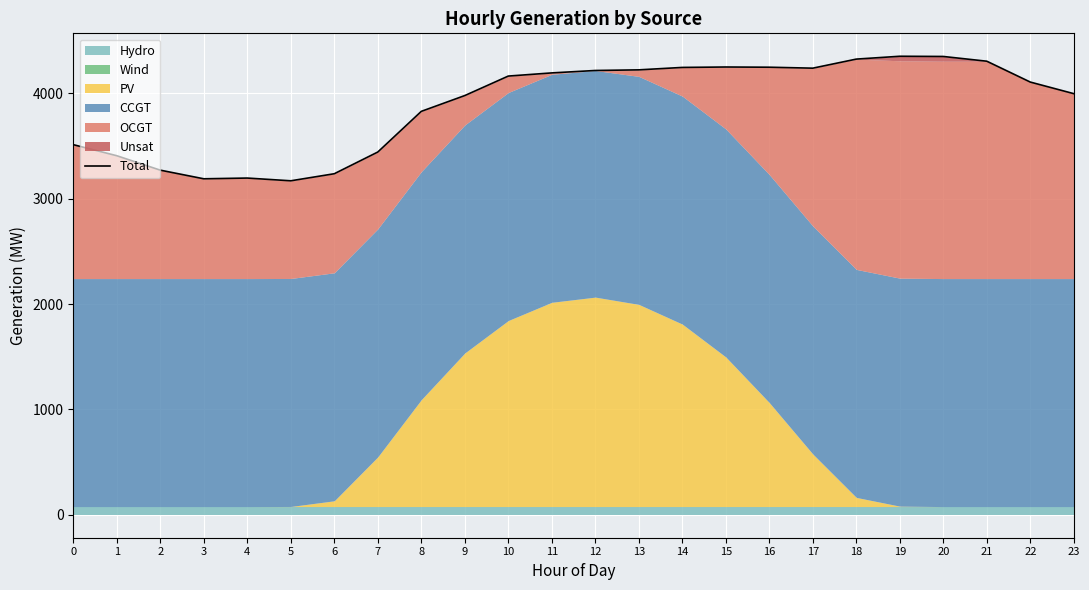

How many interior local peaks (higher than both neighbors) does the data have?

3